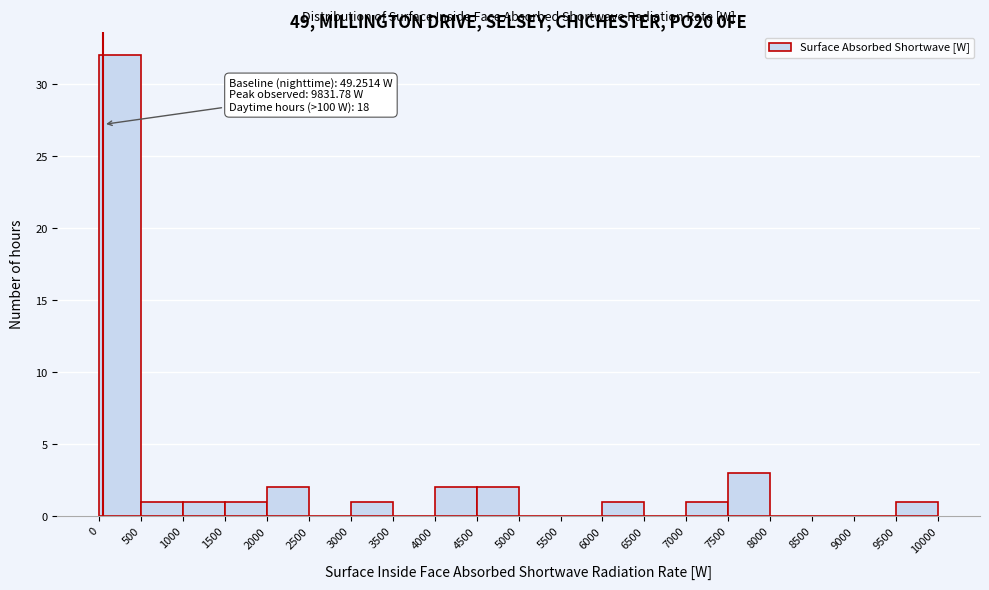

Which range on the x-axis has the tallest bar?

0 to 500